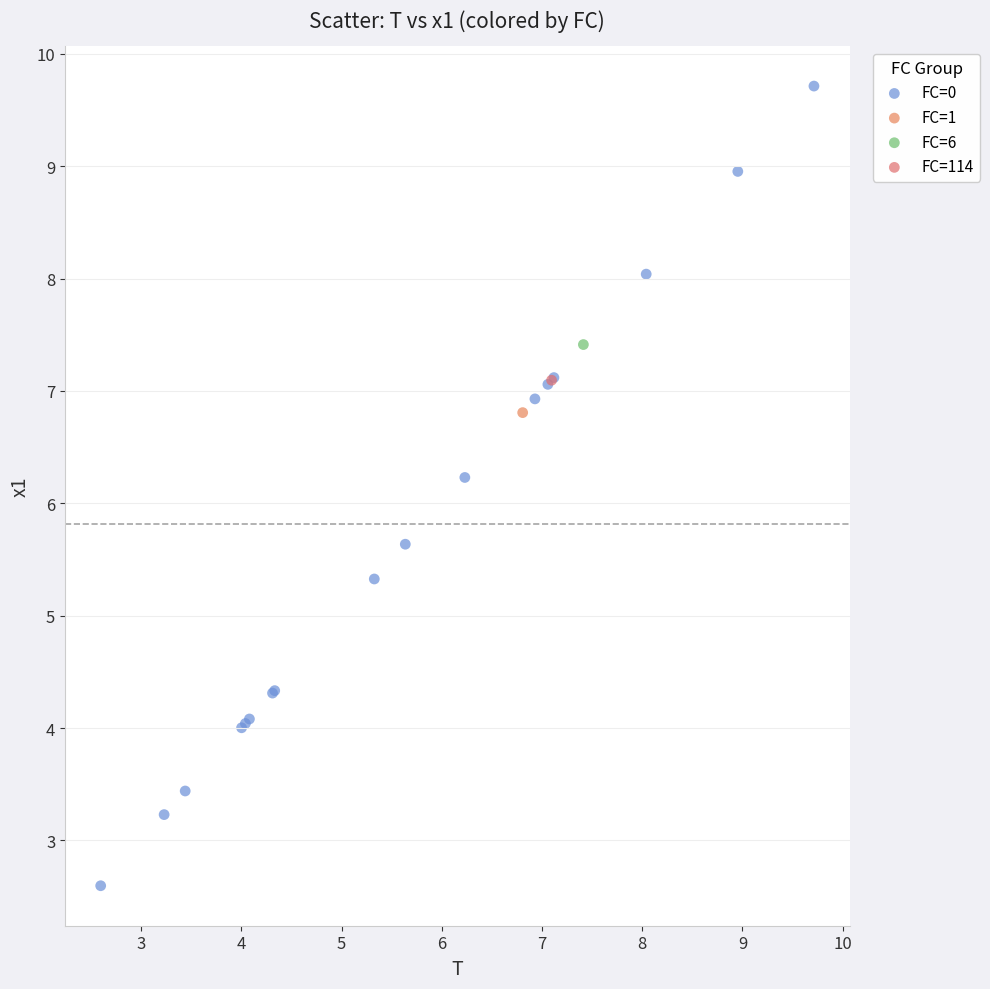

What are all the series names shown in the legend?

FC=0, FC=1, FC=6, FC=114